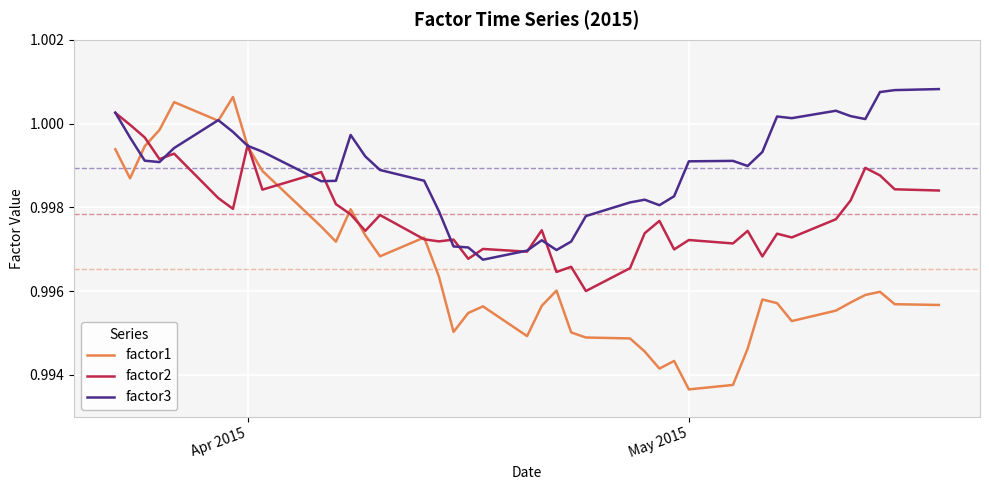

Which series has the largest range (max minus min)?

factor1